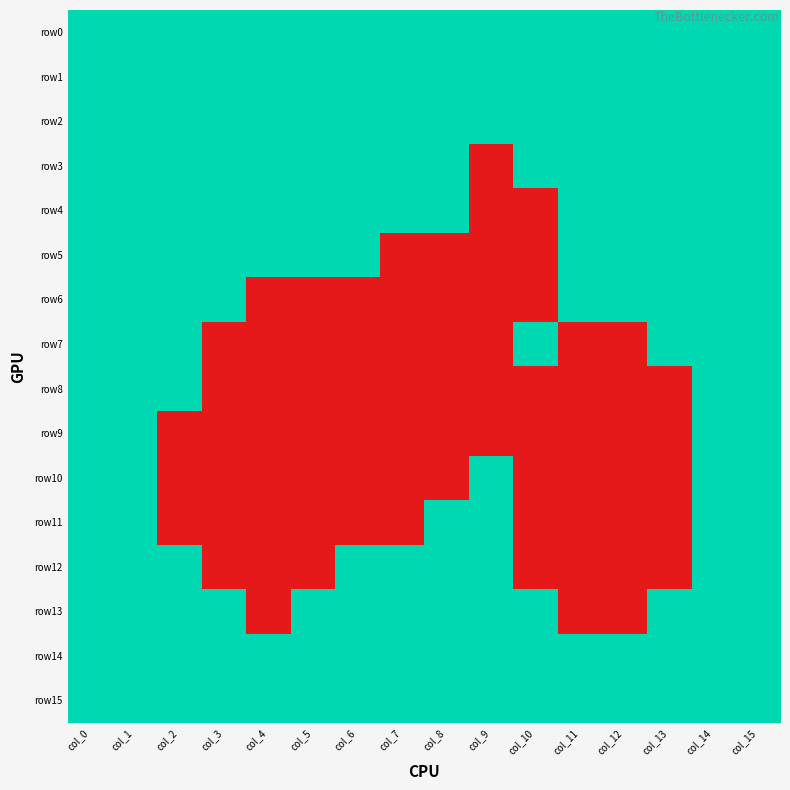

Reading left to right, what are all the values shown in this chart?

row0: col_0=1	col_1=1	col_2=1	col_3=1	col_4=1	col_5=1	col_6=1	col_7=1	col_8=1	col_9=1	col_10=1	col_11=1	col_12=1	col_13=1	col_14=1	col_15=1
row1: col_0=1	col_1=1	col_2=1	col_3=1	col_4=1	col_5=1	col_6=1	col_7=1	col_8=1	col_9=1	col_10=1	col_11=1	col_12=1	col_13=1	col_14=1	col_15=1
row2: col_0=1	col_1=1	col_2=1	col_3=1	col_4=1	col_5=1	col_6=1	col_7=1	col_8=1	col_9=1	col_10=1	col_11=1	col_12=1	col_13=1	col_14=1	col_15=1
row3: col_0=1	col_1=1	col_2=1	col_3=1	col_4=1	col_5=1	col_6=1	col_7=1	col_8=1	col_9=0	col_10=1	col_11=1	col_12=1	col_13=1	col_14=1	col_15=1
row4: col_0=1	col_1=1	col_2=1	col_3=1	col_4=1	col_5=1	col_6=1	col_7=1	col_8=1	col_9=0	col_10=0	col_11=1	col_12=1	col_13=1	col_14=1	col_15=1
row5: col_0=1	col_1=1	col_2=1	col_3=1	col_4=1	col_5=1	col_6=1	col_7=0	col_8=0	col_9=0	col_10=0	col_11=1	col_12=1	col_13=1	col_14=1	col_15=1
row6: col_0=1	col_1=1	col_2=1	col_3=1	col_4=0	col_5=0	col_6=0	col_7=0	col_8=0	col_9=0	col_10=0	col_11=1	col_12=1	col_13=1	col_14=1	col_15=1
row7: col_0=1	col_1=1	col_2=1	col_3=0	col_4=0	col_5=0	col_6=0	col_7=0	col_8=0	col_9=0	col_10=1	col_11=0	col_12=0	col_13=1	col_14=1	col_15=1
row8: col_0=1	col_1=1	col_2=1	col_3=0	col_4=0	col_5=0	col_6=0	col_7=0	col_8=0	col_9=0	col_10=0	col_11=0	col_12=0	col_13=0	col_14=1	col_15=1
row9: col_0=1	col_1=1	col_2=0	col_3=0	col_4=0	col_5=0	col_6=0	col_7=0	col_8=0	col_9=0	col_10=0	col_11=0	col_12=0	col_13=0	col_14=1	col_15=1
row10: col_0=1	col_1=1	col_2=0	col_3=0	col_4=0	col_5=0	col_6=0	col_7=0	col_8=0	col_9=1	col_10=0	col_11=0	col_12=0	col_13=0	col_14=1	col_15=1
row11: col_0=1	col_1=1	col_2=0	col_3=0	col_4=0	col_5=0	col_6=0	col_7=0	col_8=1	col_9=1	col_10=0	col_11=0	col_12=0	col_13=0	col_14=1	col_15=1
row12: col_0=1	col_1=1	col_2=1	col_3=0	col_4=0	col_5=0	col_6=1	col_7=1	col_8=1	col_9=1	col_10=0	col_11=0	col_12=0	col_13=0	col_14=1	col_15=1
row13: col_0=1	col_1=1	col_2=1	col_3=1	col_4=0	col_5=1	col_6=1	col_7=1	col_8=1	col_9=1	col_10=1	col_11=0	col_12=0	col_13=1	col_14=1	col_15=1
row14: col_0=1	col_1=1	col_2=1	col_3=1	col_4=1	col_5=1	col_6=1	col_7=1	col_8=1	col_9=1	col_10=1	col_11=1	col_12=1	col_13=1	col_14=1	col_15=1
row15: col_0=1	col_1=1	col_2=1	col_3=1	col_4=1	col_5=1	col_6=1	col_7=1	col_8=1	col_9=1	col_10=1	col_11=1	col_12=1	col_13=1	col_14=1	col_15=1